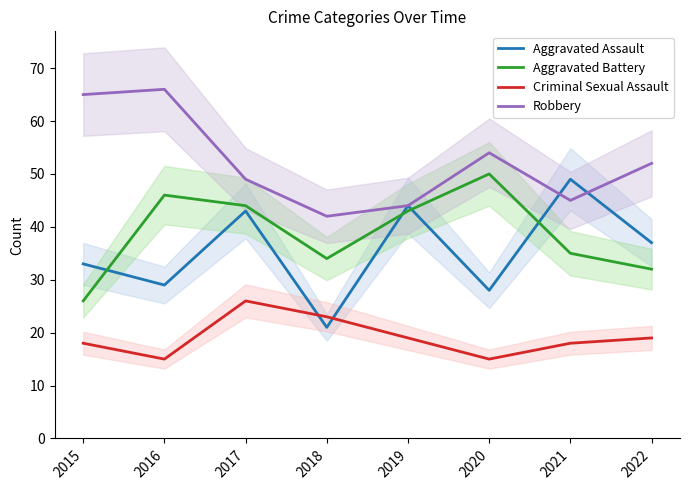

The Aggravated Assault series shows 29 at 2016. True or false?

True